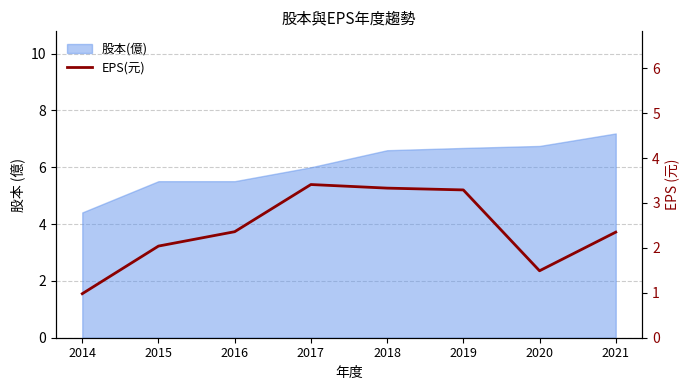

The chart shows a value of 2.0 at 2015. True or false?

True